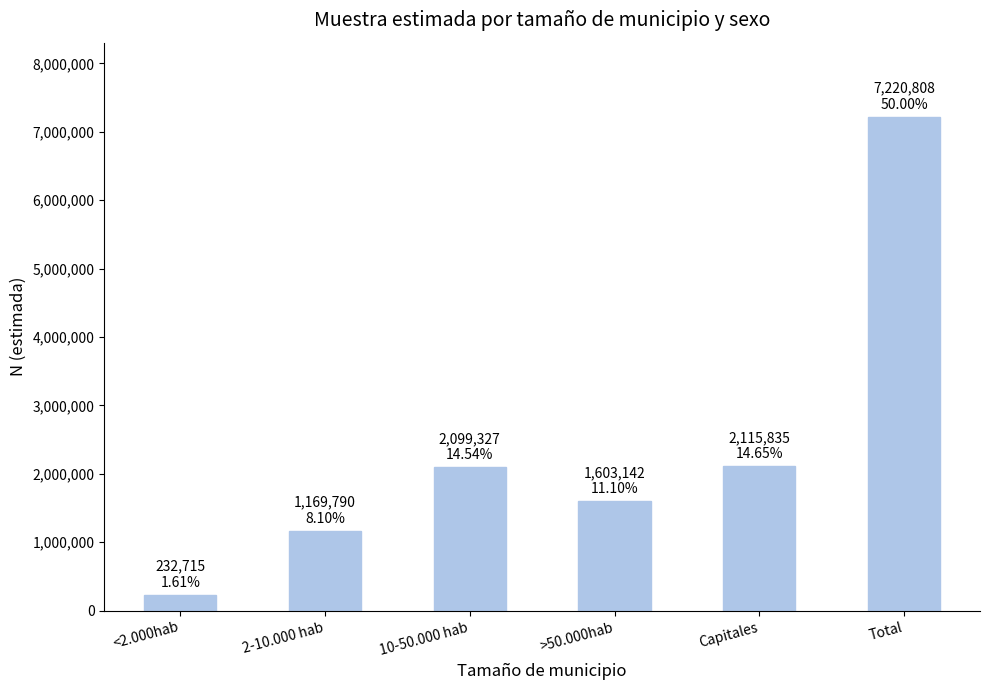

What is the average value?

2406936